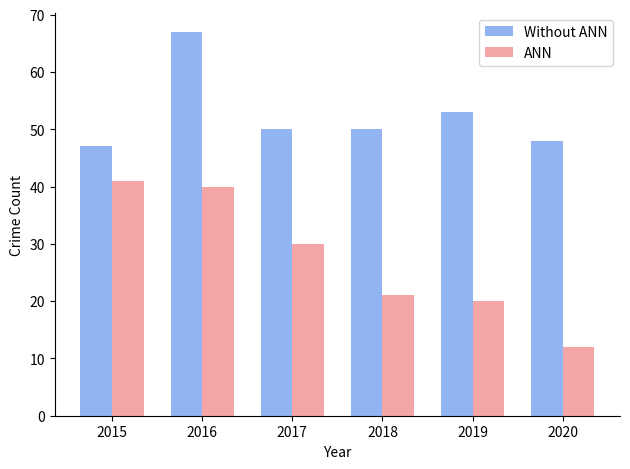

What are all the series names shown in the legend?

Without ANN, ANN